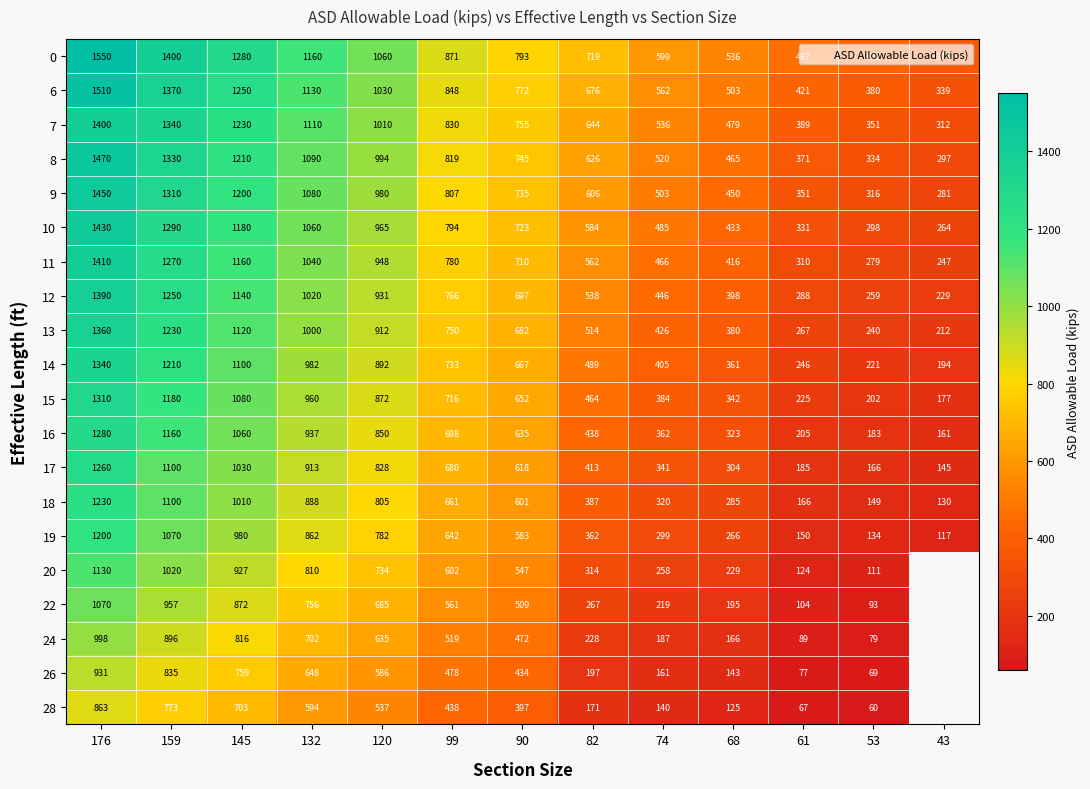

How many values in 26 are above zero?

12